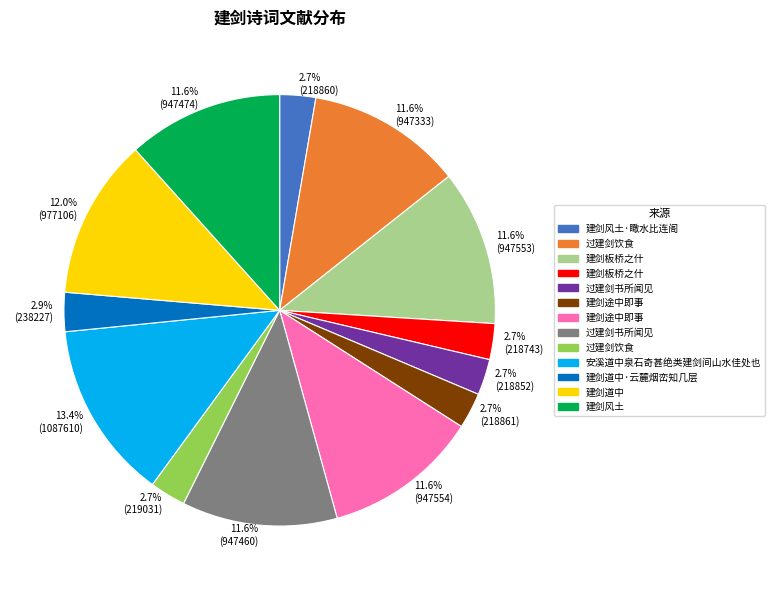

Is there any slice that represents more than half of the pie?

No